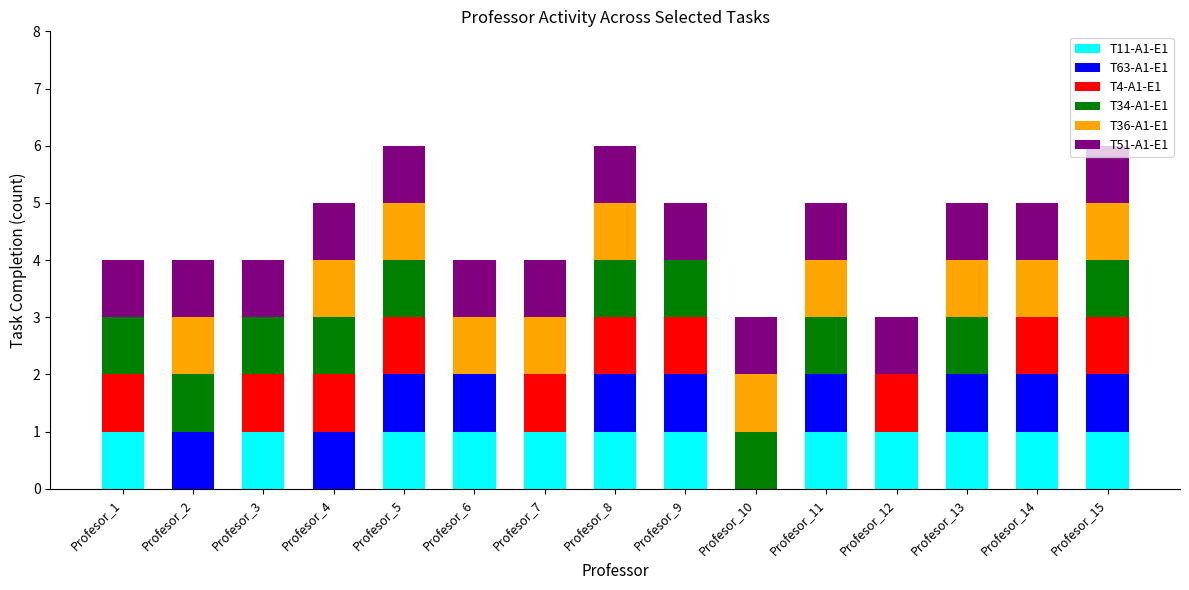

How many series are shown in this chart?

6